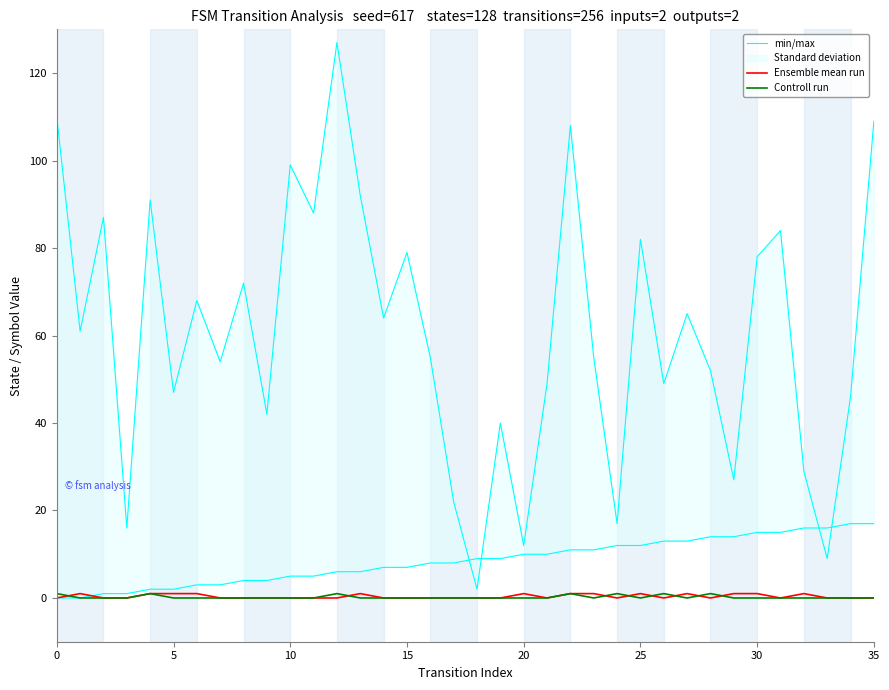

What is the label of the 12th point from the left?

11